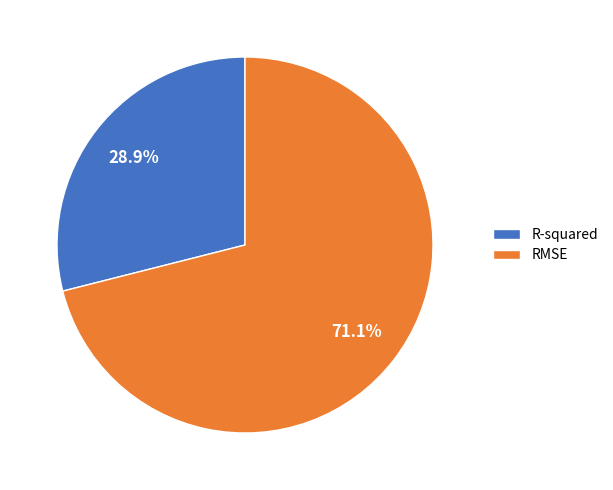

Does RMSE account for over 50% of the chart?

Yes